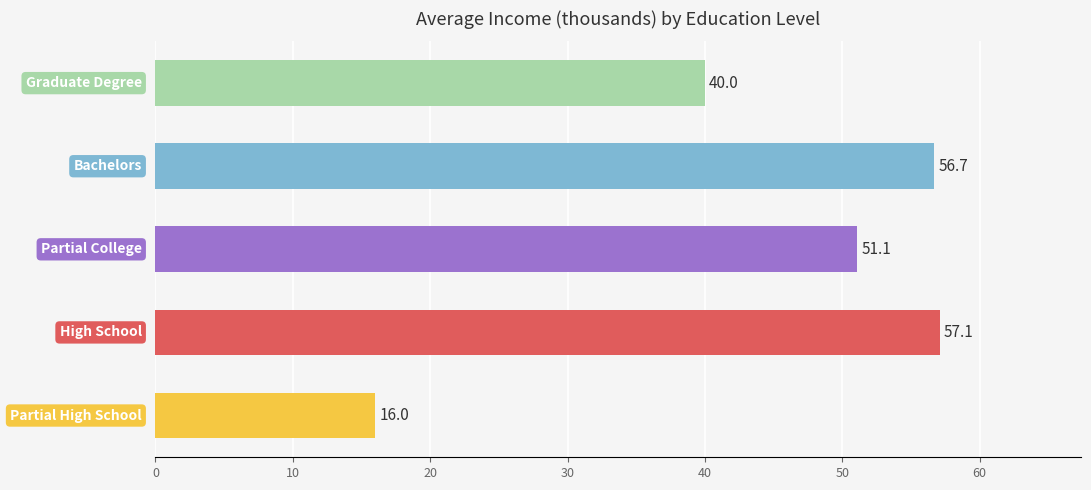

What is the greatest value displayed?

57.1